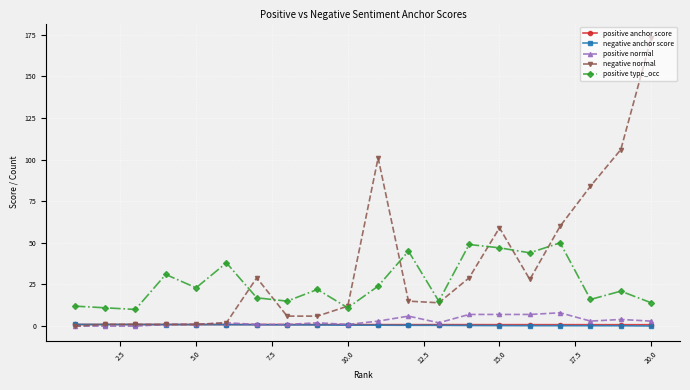

What is the greatest value displayed?

173.0